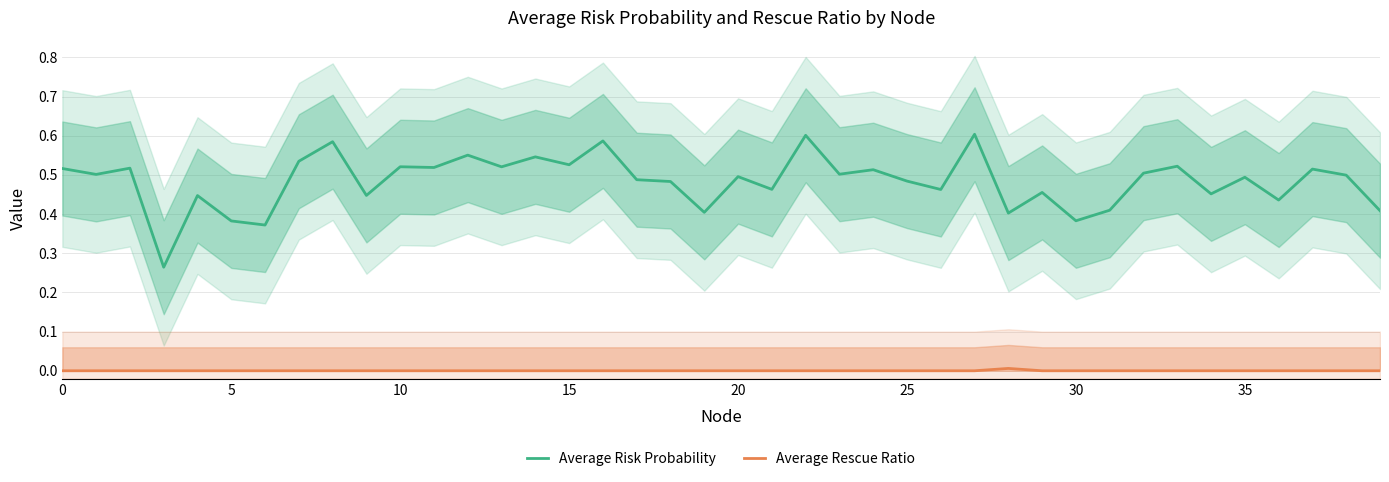

The Average Rescue Ratio series shows 0.0 at 11. True or false?

False